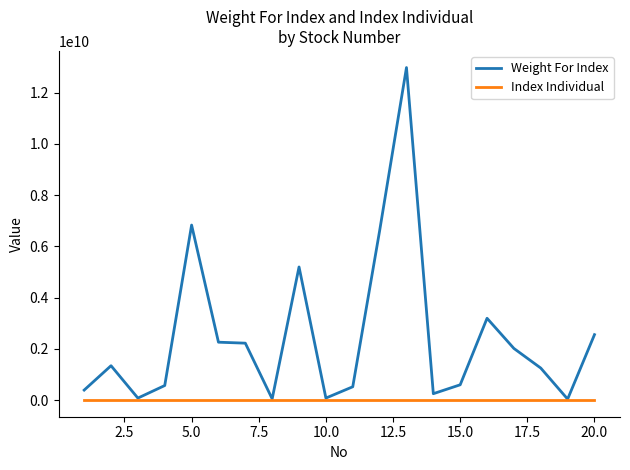

Which series has the largest total across all categories?

Weight For Index